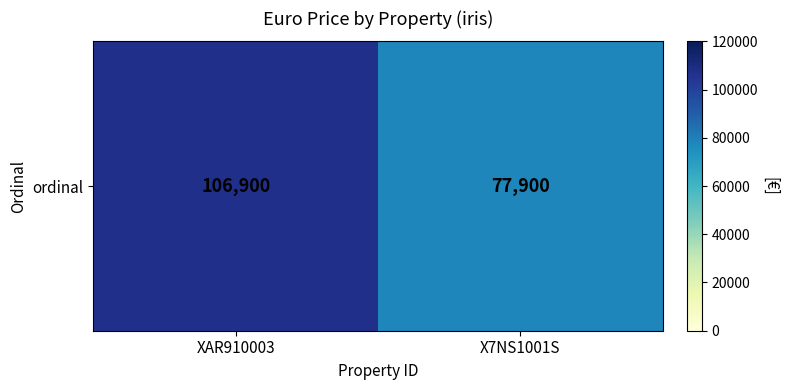

At which label is the value closest to 92400?

XAR910003